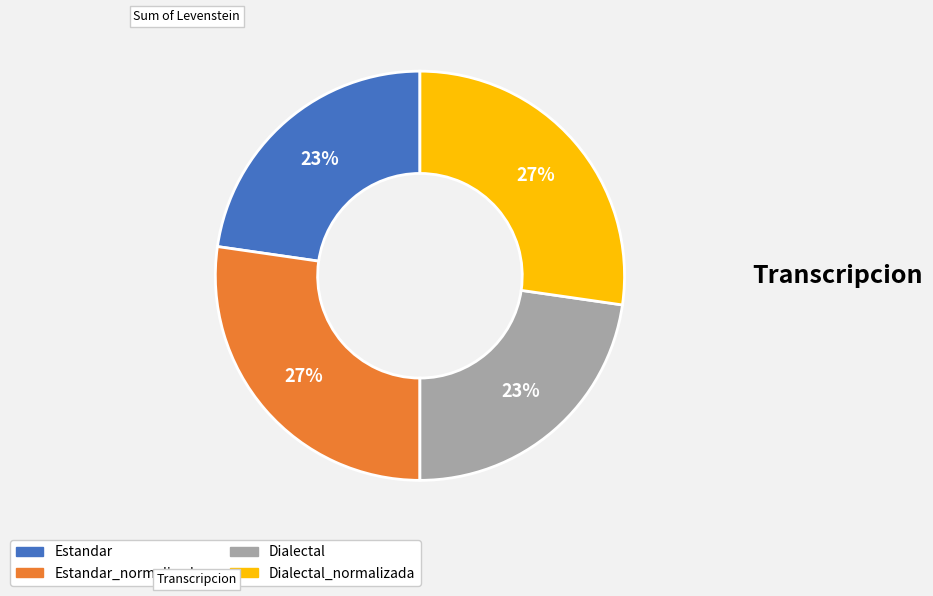

Does any single category account for the majority?

No